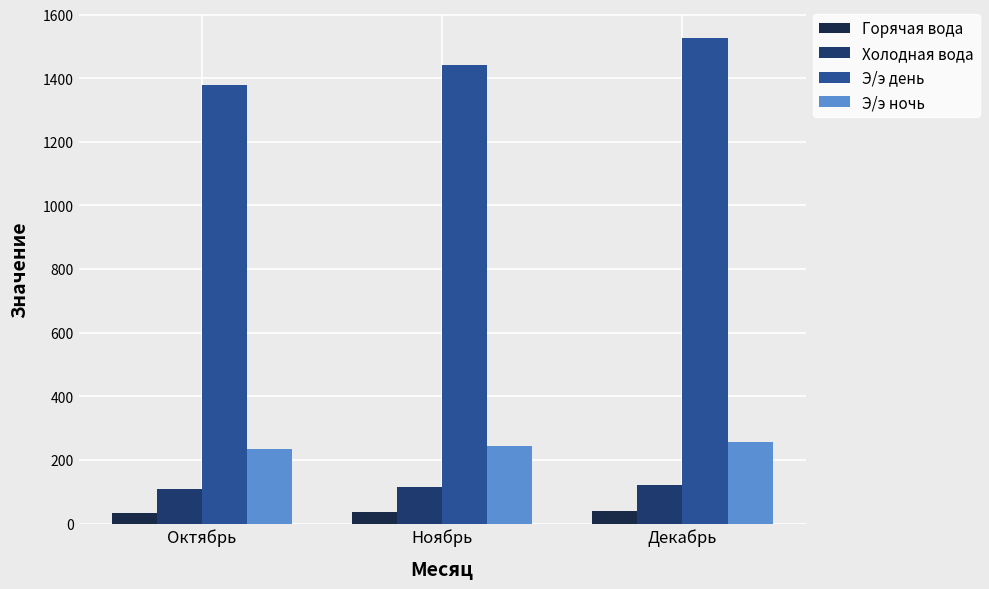

Reading left to right, extract all data points from this chart.

Горячая вода: Октябрь=34	Ноябрь=36	Декабрь=40
Холодная вода: Октябрь=110	Ноябрь=115	Декабрь=120
Э/э день: Октябрь=1378	Ноябрь=1442	Декабрь=1525
Э/э ночь: Октябрь=234	Ноябрь=244	Декабрь=257